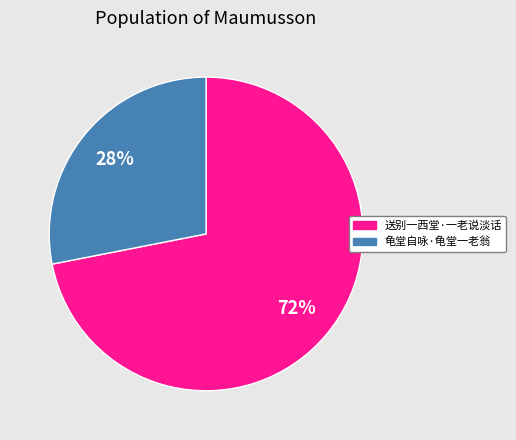

Rank the categories by value from lowest to highest.

龟堂自咏·龟堂一老翁, 送别一西堂·一老说淡话